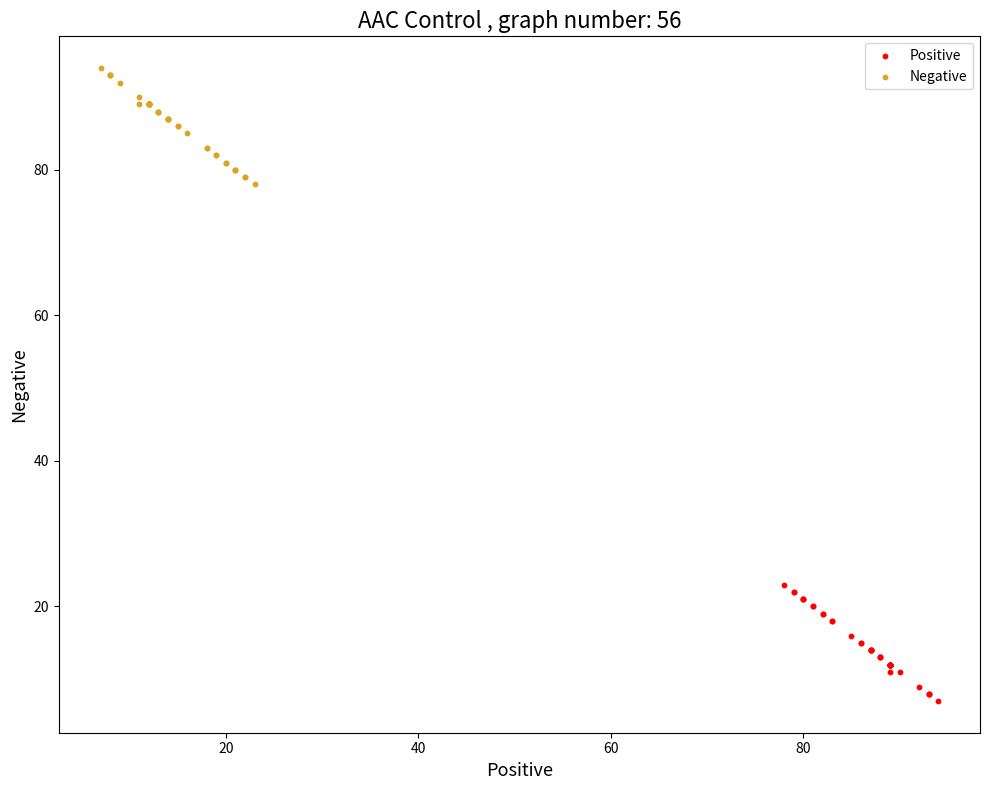

What are all the series names shown in the legend?

Positive, Negative